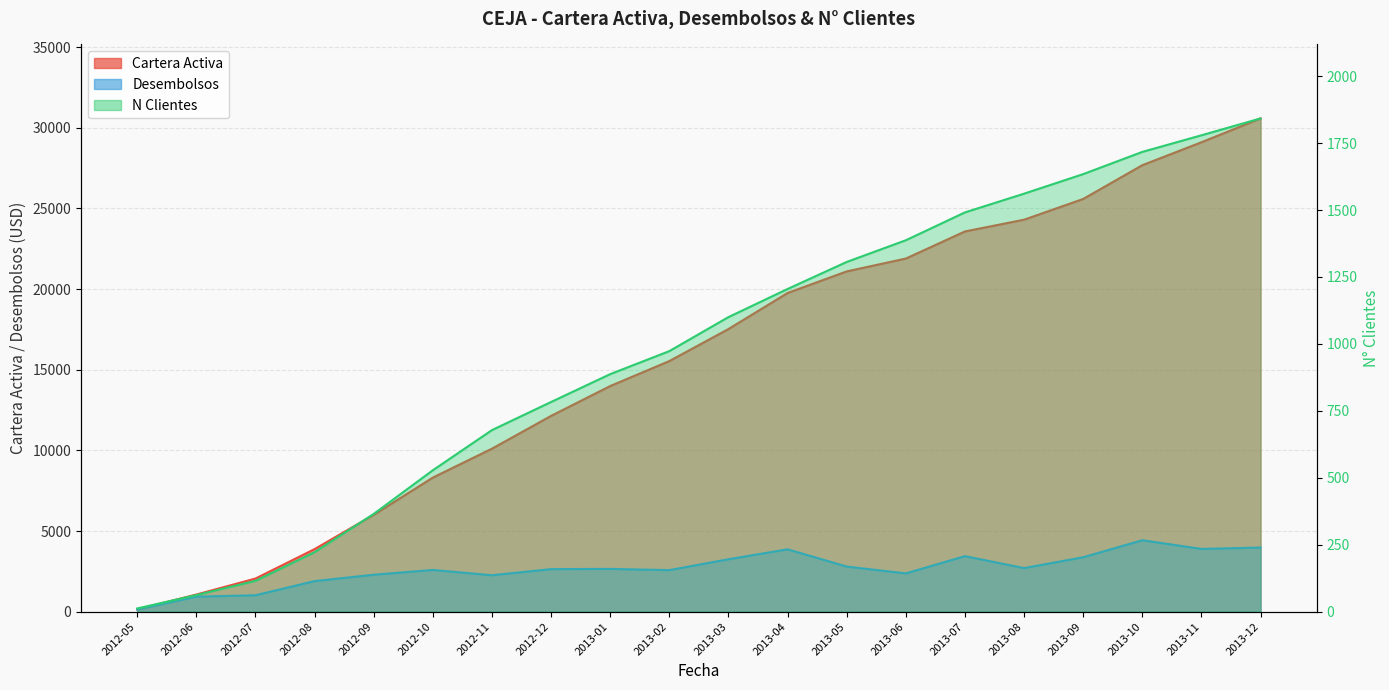

Does the chart have visible grid lines?

Yes